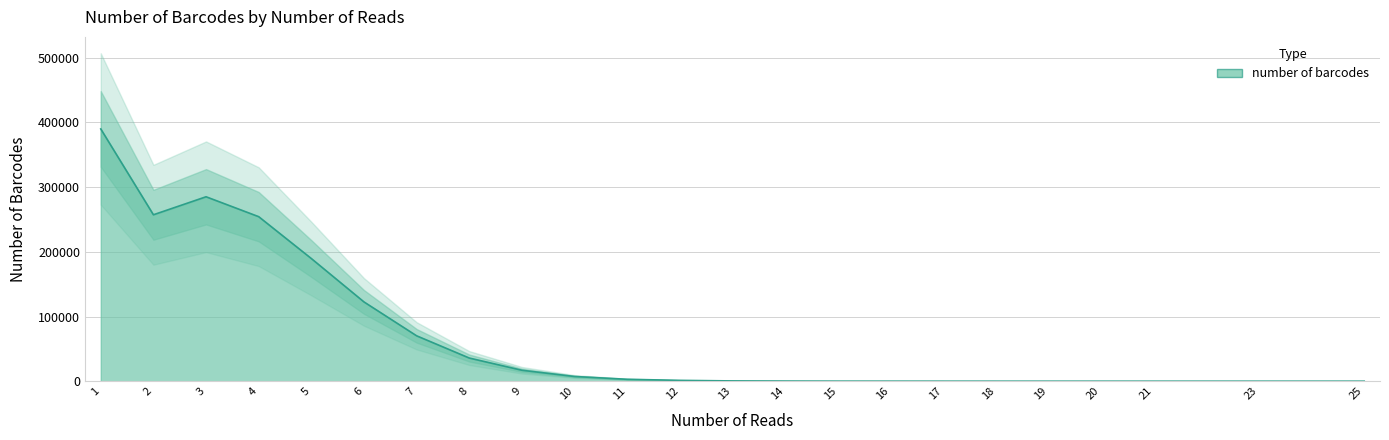

The chart shows a value of 1661 at 12. True or false?

False